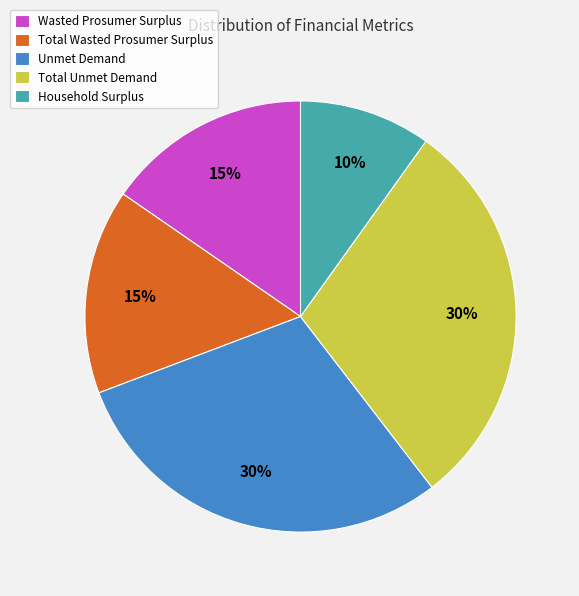

What percentage is the Wasted Prosumer Surplus slice, to the nearest percent?

15%